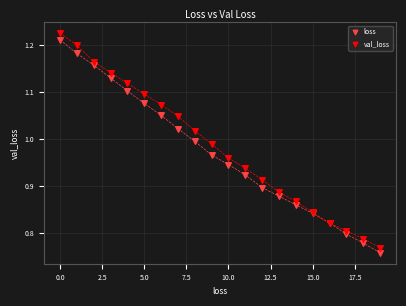

Which series has the widest spread of Y values?

val_loss